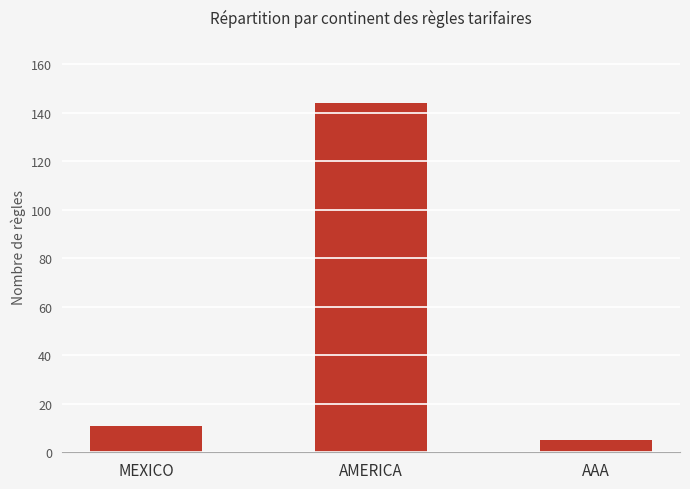

Count the number of data series in this chart.

1